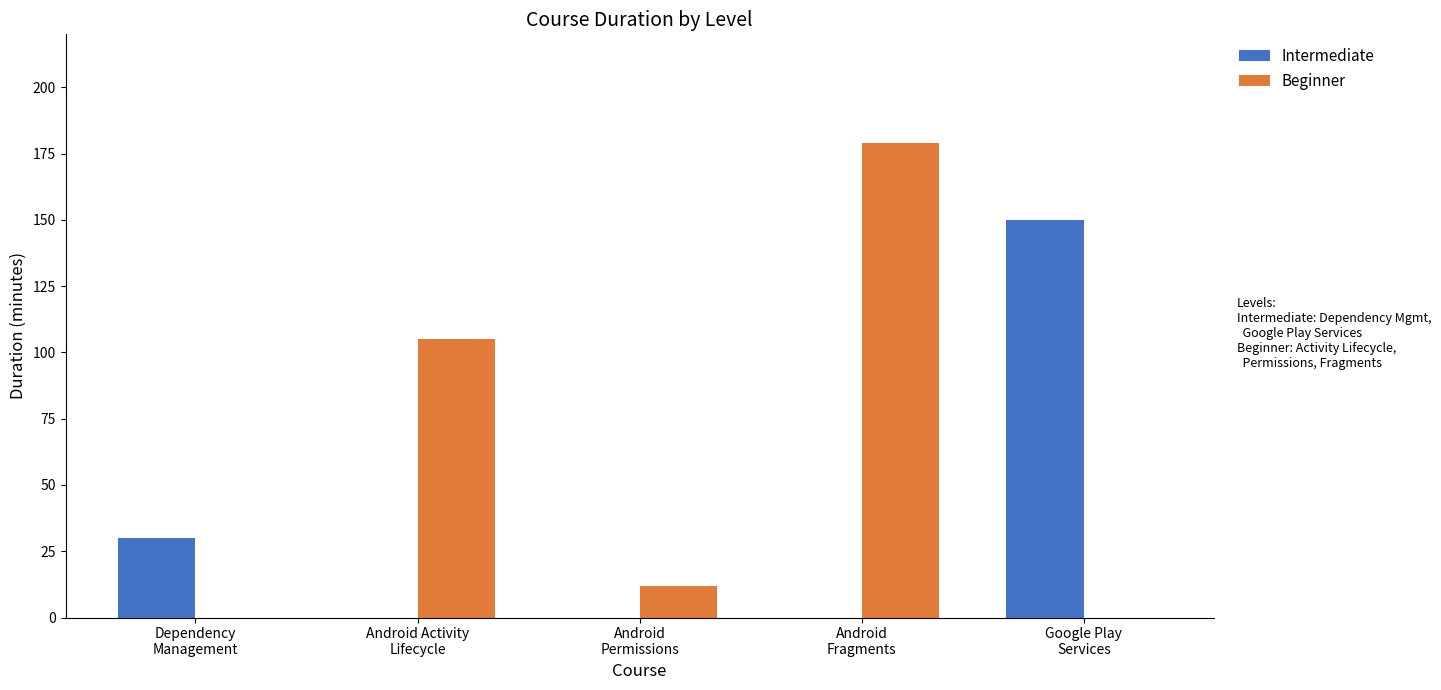

What is the average value of the Beginner series?

59